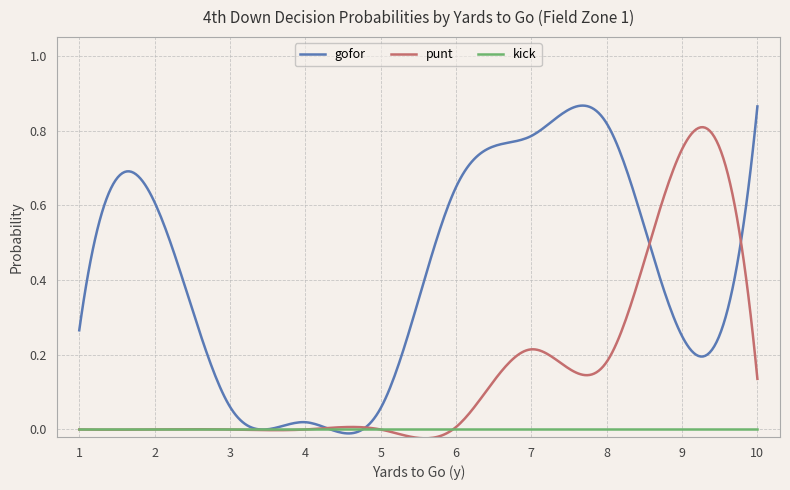

List the series in order of their overall mean, highest first.

gofor, punt, kick